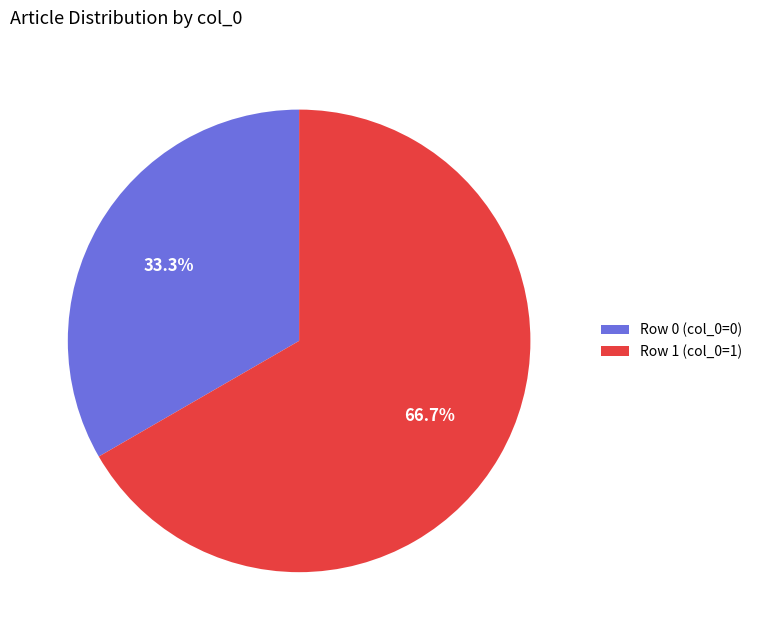

How many slices are in this pie chart?

2